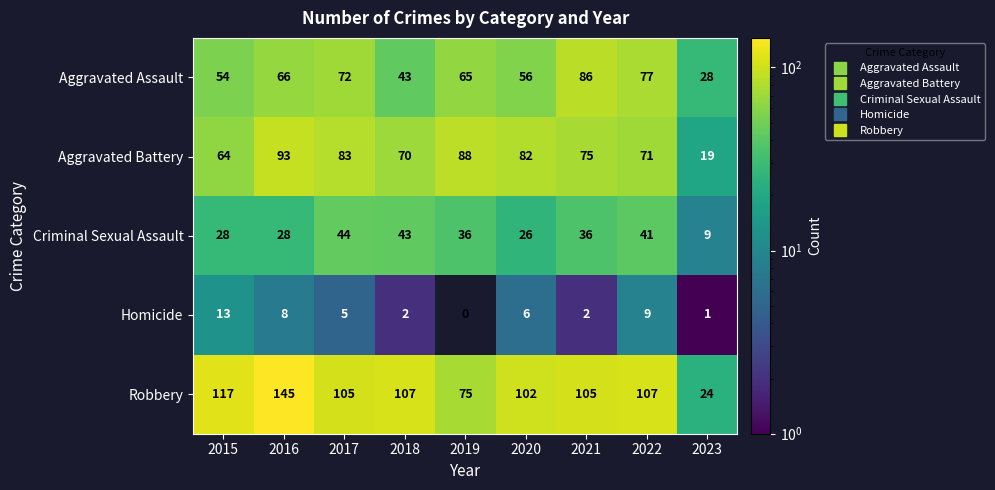

The Aggravated Assault series shows 11 at 2018. True or false?

False